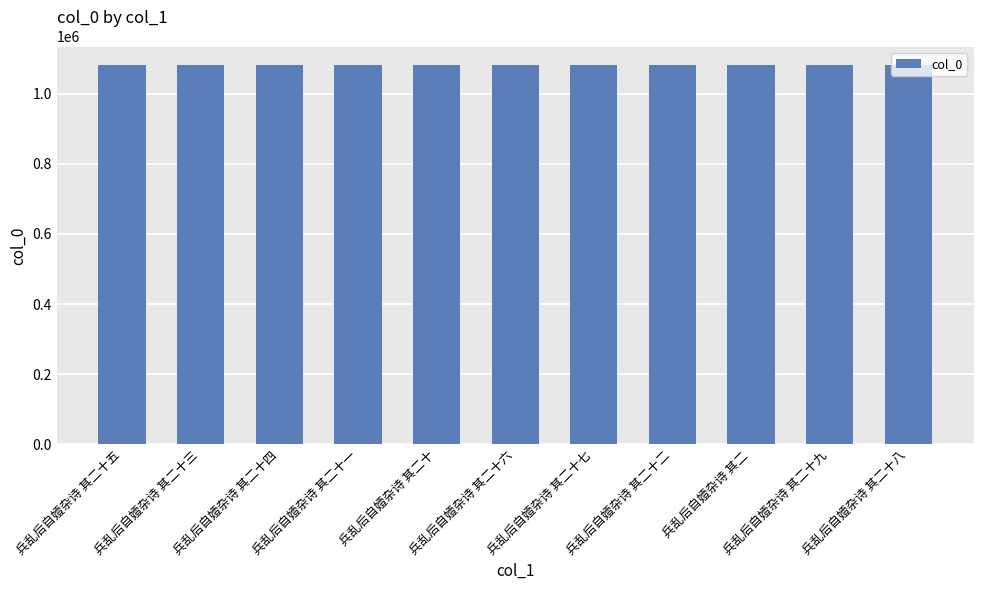

What is the change in value from 兵乱后自嬄杂诗 其二十四 to 兵乱后自嬄杂诗 其二十九?

+5